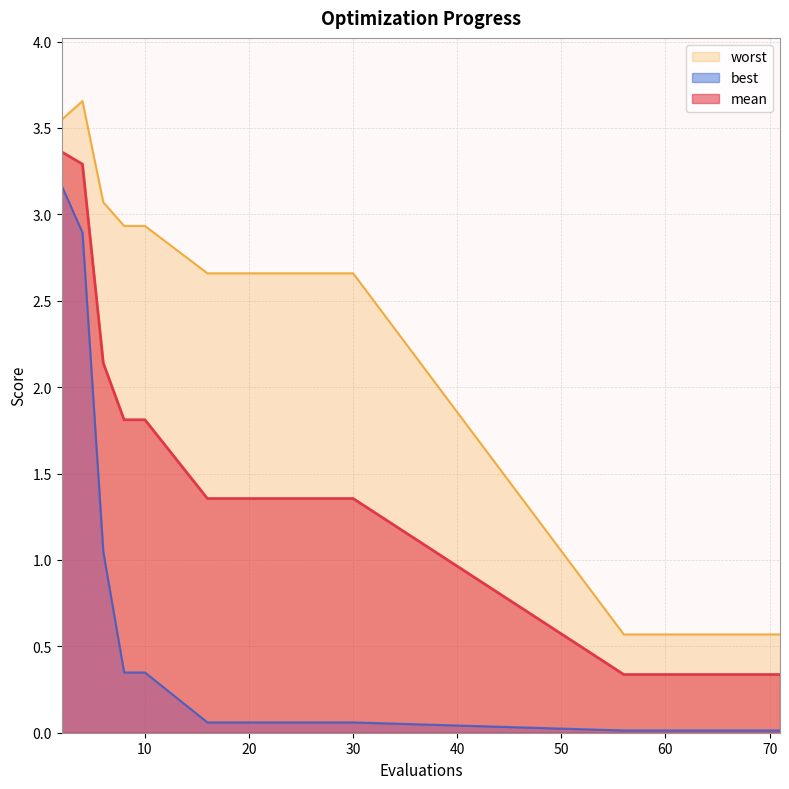

Reading right to left, what are all the values shown in this chart?

mean: 71=0.3	70=0.3	68=0.3	66=0.3	62=0.3	58=0.3	56=0.3	30=1.4	20=1.4	16=1.4	10=1.8	8=1.8	6=2.1	4=3.3	2=3.4
best: 71=0.0	70=0.0	68=0.0	66=0.0	62=0.0	58=0.0	56=0.0	30=0.1	20=0.1	16=0.1	10=0.3	8=0.3	6=1.0	4=2.9	2=3.2
worst: 71=0.6	70=0.6	68=0.6	66=0.6	62=0.6	58=0.6	56=0.6	30=2.7	20=2.7	16=2.7	10=2.9	8=2.9	6=3.1	4=3.7	2=3.5